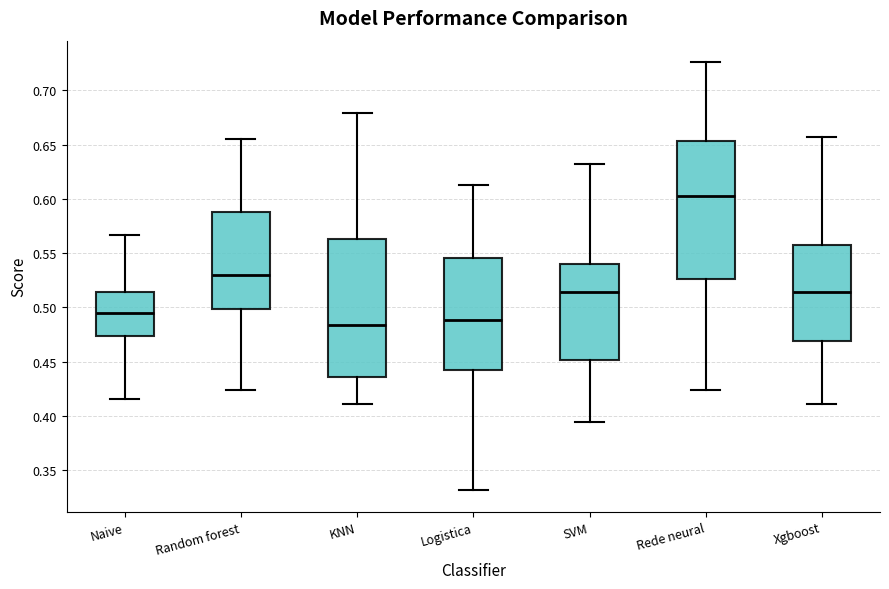

Reading left to right, read every box against the y-axis: the position of its median line, the range the box covers, and the ends of its whiskers. The values are not printed on the chart, so give them approximately, as read against the axis.

Naive: median 0.495, box 0.475 to 0.515, whiskers 0.415 to 0.565
Random forest: median 0.530, box 0.500 to 0.590, whiskers 0.425 to 0.655
KNN: median 0.485, box 0.435 to 0.565, whiskers 0.410 to 0.680
Logistica: median 0.490, box 0.440 to 0.545, whiskers 0.330 to 0.615
SVM: median 0.515, box 0.450 to 0.540, whiskers 0.395 to 0.630
Rede neural: median 0.605, box 0.525 to 0.655, whiskers 0.425 to 0.725
Xgboost: median 0.515, box 0.470 to 0.560, whiskers 0.410 to 0.655